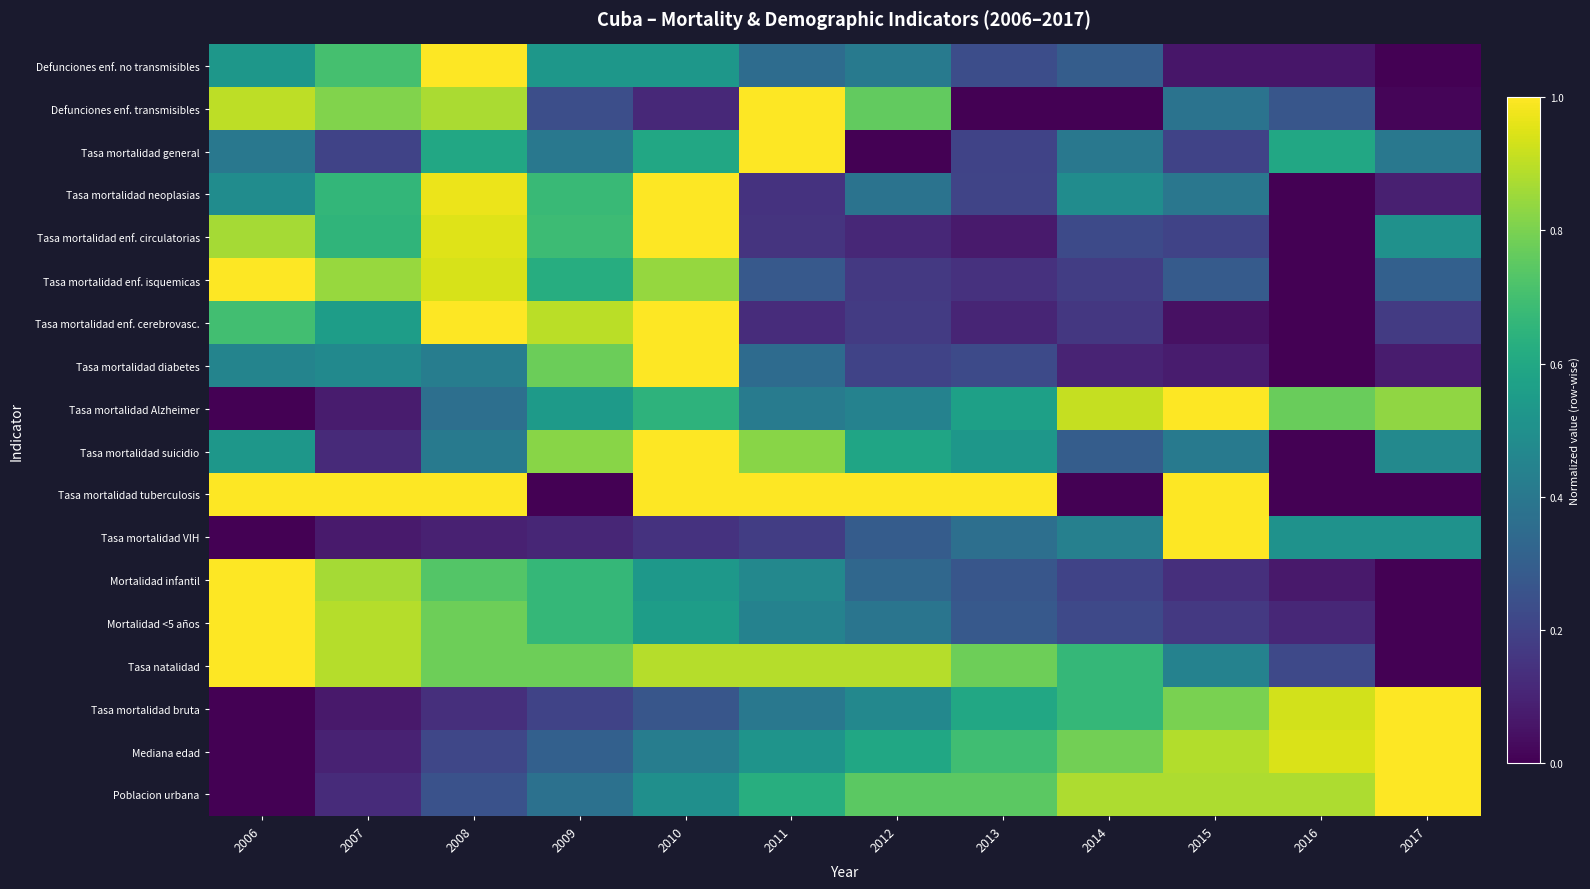

Reading right to left, list all the values displayed in this chart.

Defunciones enf. no transmisibles: 2017=0.0	2016=0.1	2015=0.1	2014=0.3	2013=0.2	2012=0.4	2011=0.4	2010=0.5	2009=0.5	2008=1.0	2007=0.7	2006=0.5
Defunciones enf. transmisibles: 2017=0.0	2016=0.3	2015=0.4	2014=0.0	2013=0.0	2012=0.8	2011=1.0	2010=0.1	2009=0.2	2008=0.9	2007=0.8	2006=0.9
Tasa mortalidad general: 2017=0.4	2016=0.6	2015=0.2	2014=0.4	2013=0.2	2012=0.0	2011=1.0	2010=0.6	2009=0.4	2008=0.6	2007=0.2	2006=0.4
Tasa mortalidad neoplasias: 2017=0.1	2016=0.0	2015=0.4	2014=0.5	2013=0.2	2012=0.4	2011=0.1	2010=1.0	2009=0.7	2008=1.0	2007=0.7	2006=0.5
Tasa mortalidad enf. circulatorias: 2017=0.5	2016=0.0	2015=0.2	2014=0.2	2013=0.1	2012=0.1	2011=0.2	2010=1.0	2009=0.7	2008=1.0	2007=0.7	2006=0.9
Tasa mortalidad enf. isquemicas: 2017=0.3	2016=0.0	2015=0.3	2014=0.2	2013=0.1	2012=0.2	2011=0.3	2010=0.8	2009=0.6	2008=0.9	2007=0.8	2006=1.0
Tasa mortalidad enf. cerebrovasc.: 2017=0.2	2016=0.0	2015=0.0	2014=0.2	2013=0.1	2012=0.2	2011=0.1	2010=1.0	2009=0.9	2008=1.0	2007=0.6	2006=0.7
Tasa mortalidad diabetes: 2017=0.1	2016=0.0	2015=0.1	2014=0.1	2013=0.2	2012=0.2	2011=0.3	2010=1.0	2009=0.8	2008=0.4	2007=0.5	2006=0.4
Tasa mortalidad Alzheimer: 2017=0.8	2016=0.8	2015=1.0	2014=0.9	2013=0.6	2012=0.4	2011=0.4	2010=0.6	2009=0.5	2008=0.4	2007=0.1	2006=0.0
Tasa mortalidad suicidio: 2017=0.5	2016=0.0	2015=0.4	2014=0.3	2013=0.5	2012=0.6	2011=0.8	2010=1.0	2009=0.8	2008=0.4	2007=0.1	2006=0.5
Tasa mortalidad tuberculosis: 2017=0.0	2016=0.0	2015=1.0	2014=0.0	2013=1.0	2012=1.0	2011=1.0	2010=1.0	2009=0.0	2008=1.0	2007=1.0	2006=1.0
Tasa mortalidad VIH: 2017=0.5	2016=0.5	2015=1.0	2014=0.4	2013=0.4	2012=0.3	2011=0.2	2010=0.1	2009=0.1	2008=0.1	2007=0.1	2006=0.0
Mortalidad infantil: 2017=0.0	2016=0.1	2015=0.1	2014=0.2	2013=0.3	2012=0.3	2011=0.5	2010=0.5	2009=0.7	2008=0.7	2007=0.9	2006=1.0
Mortalidad <5 años: 2017=0.0	2016=0.1	2015=0.2	2014=0.2	2013=0.3	2012=0.4	2011=0.4	2010=0.6	2009=0.7	2008=0.8	2007=0.9	2006=1.0
Tasa natalidad: 2017=0.0	2016=0.2	2015=0.4	2014=0.7	2013=0.8	2012=0.9	2011=0.9	2010=0.9	2009=0.8	2008=0.8	2007=0.9	2006=1.0
Tasa mortalidad bruta: 2017=1.0	2016=0.9	2015=0.8	2014=0.7	2013=0.6	2012=0.5	2011=0.4	2010=0.3	2009=0.2	2008=0.1	2007=0.1	2006=0.0
Mediana edad: 2017=1.0	2016=0.9	2015=0.9	2014=0.8	2013=0.7	2012=0.6	2011=0.5	2010=0.4	2009=0.3	2008=0.2	2007=0.1	2006=0.0
Poblacion urbana: 2017=1.0	2016=0.9	2015=0.9	2014=0.9	2013=0.7	2012=0.7	2011=0.6	2010=0.5	2009=0.4	2008=0.3	2007=0.1	2006=0.0